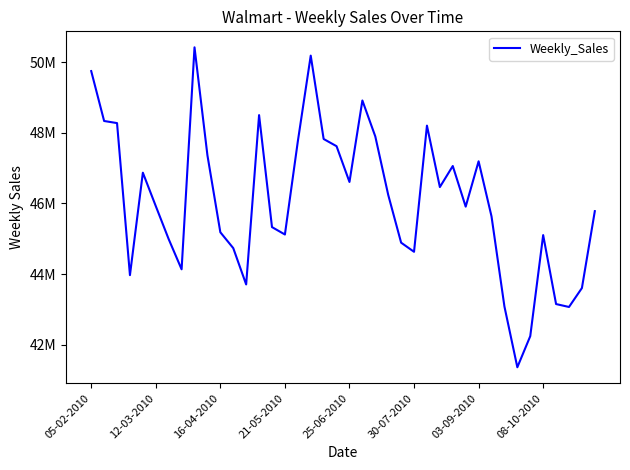

Does the chart have visible grid lines?

No